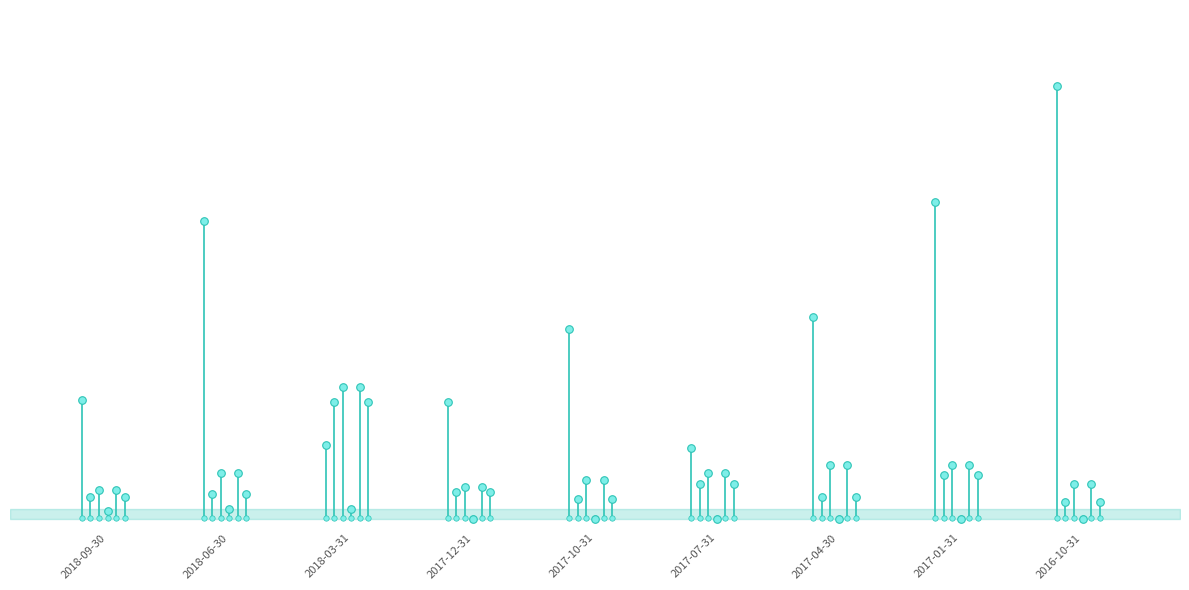

What are all the series names shown in the legend?

Cash And Cash Equivalents, Total Operating Expenses, Net Income, Cost of Revenue, Income Before Tax, Operating Income or Loss